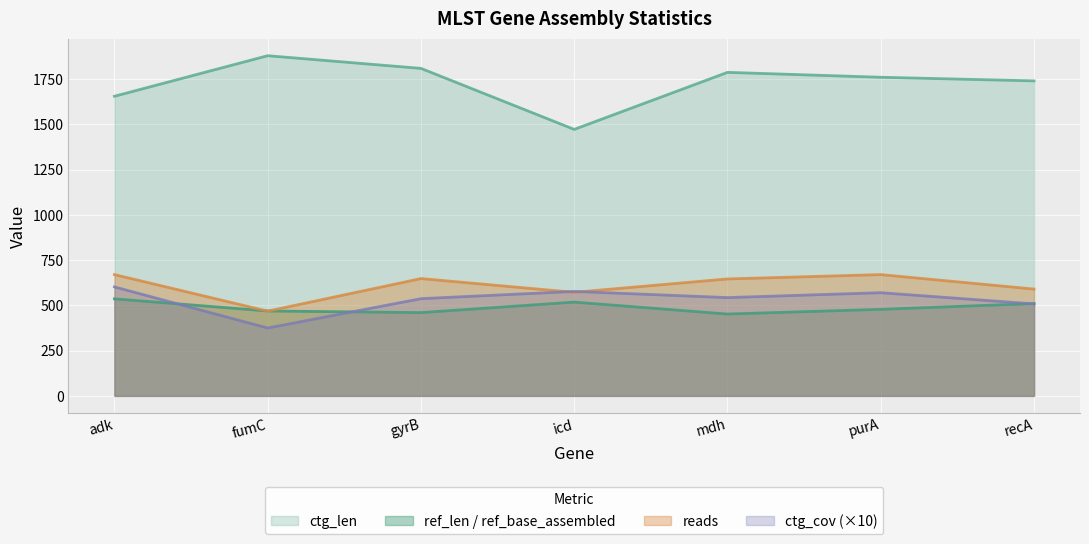

Which series ends up on top after the final intersection of ref_len and ctg_cov?

ref_len